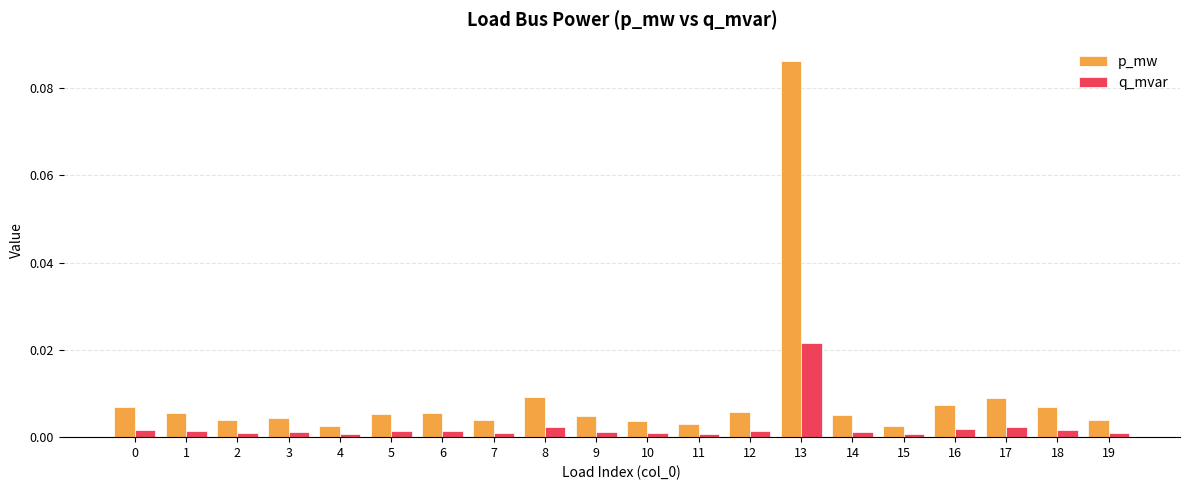

At which label does p_mw reach its peak?

13